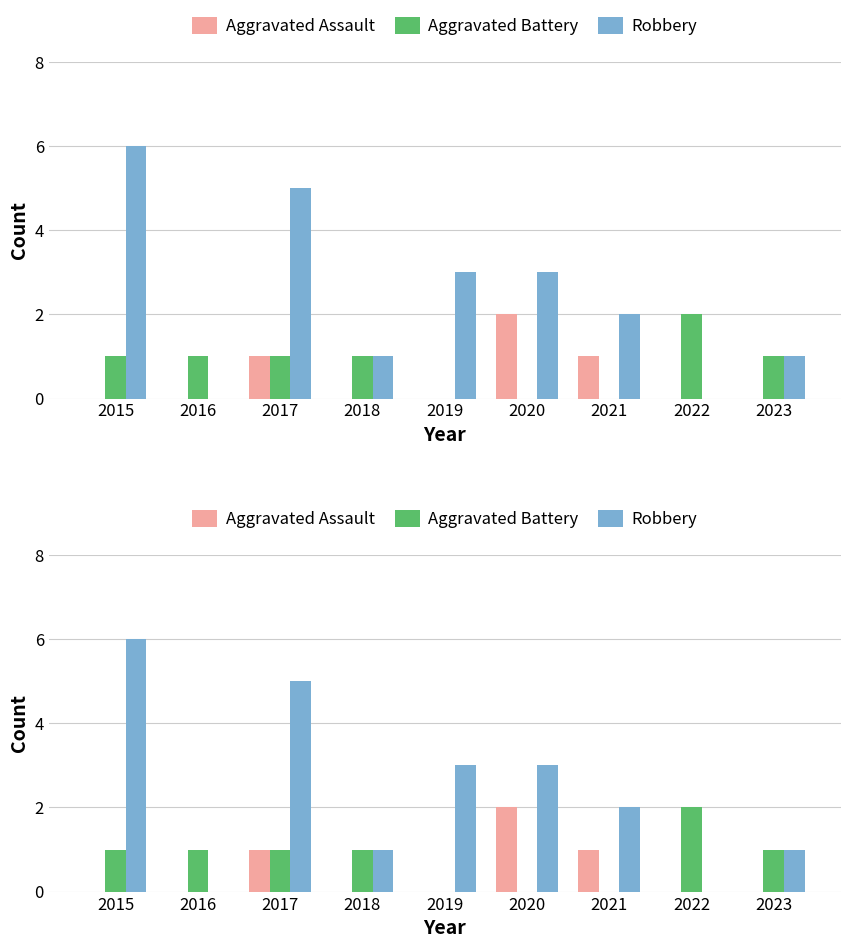

What is the difference between the second highest and minimum values in the Robbery series?

5